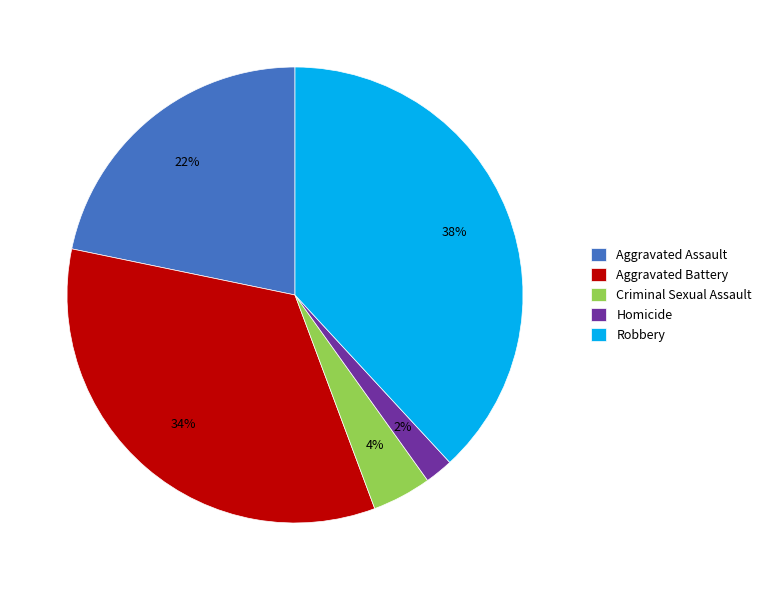

What percentage is the Robbery slice, to the nearest percent?

38%